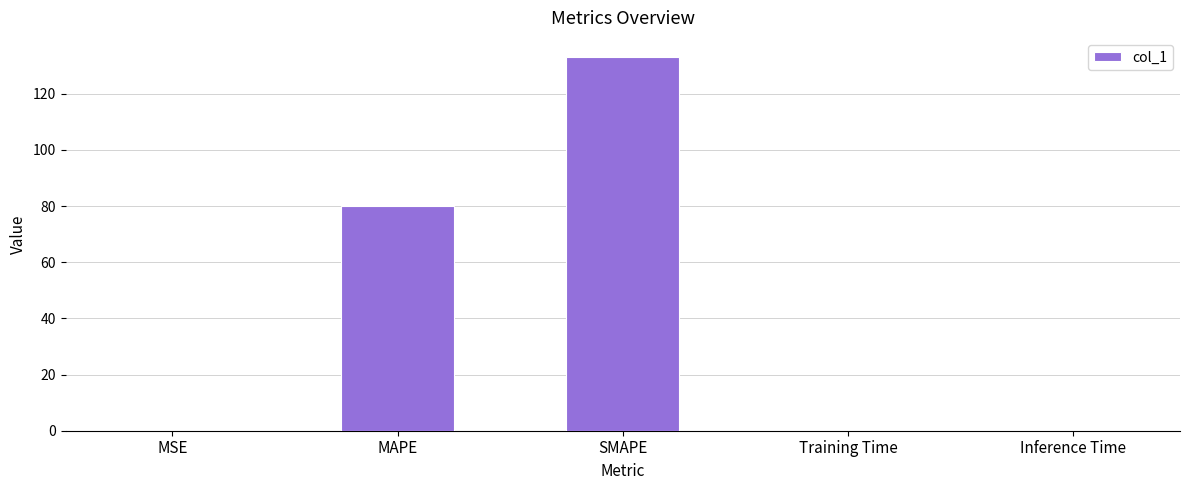

Does the chart contain stacked bars?

No